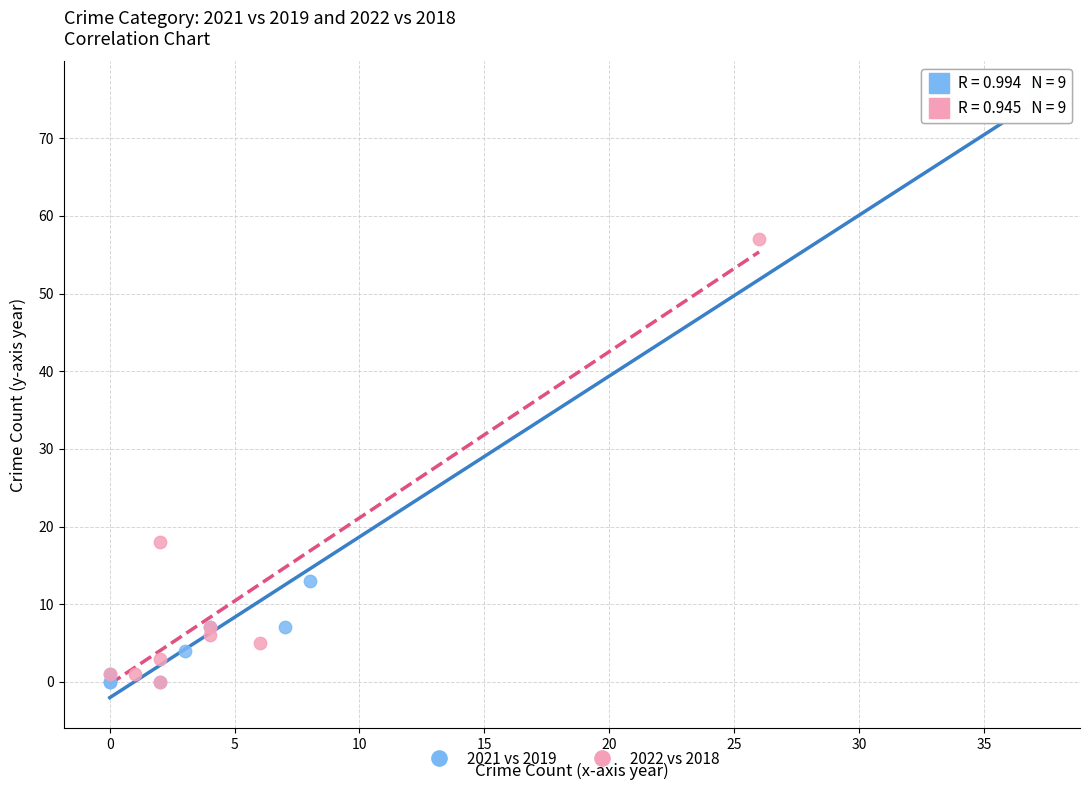

What are all the series names shown in the legend?

2021 vs 2019, 2022 vs 2018